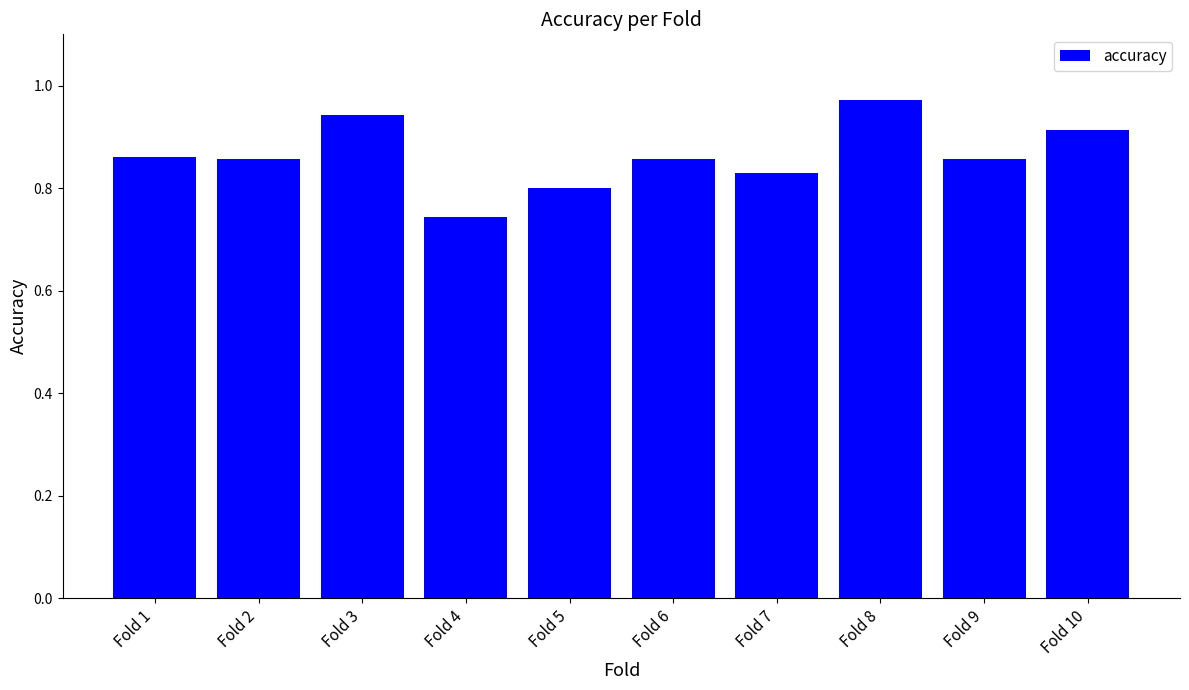

What is the sum of all values?

8.6